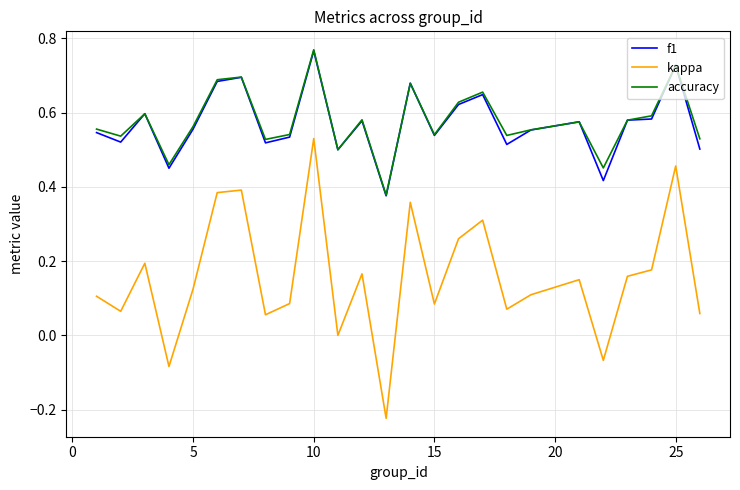

True or false: kappa and accuracy cross at least once.

False